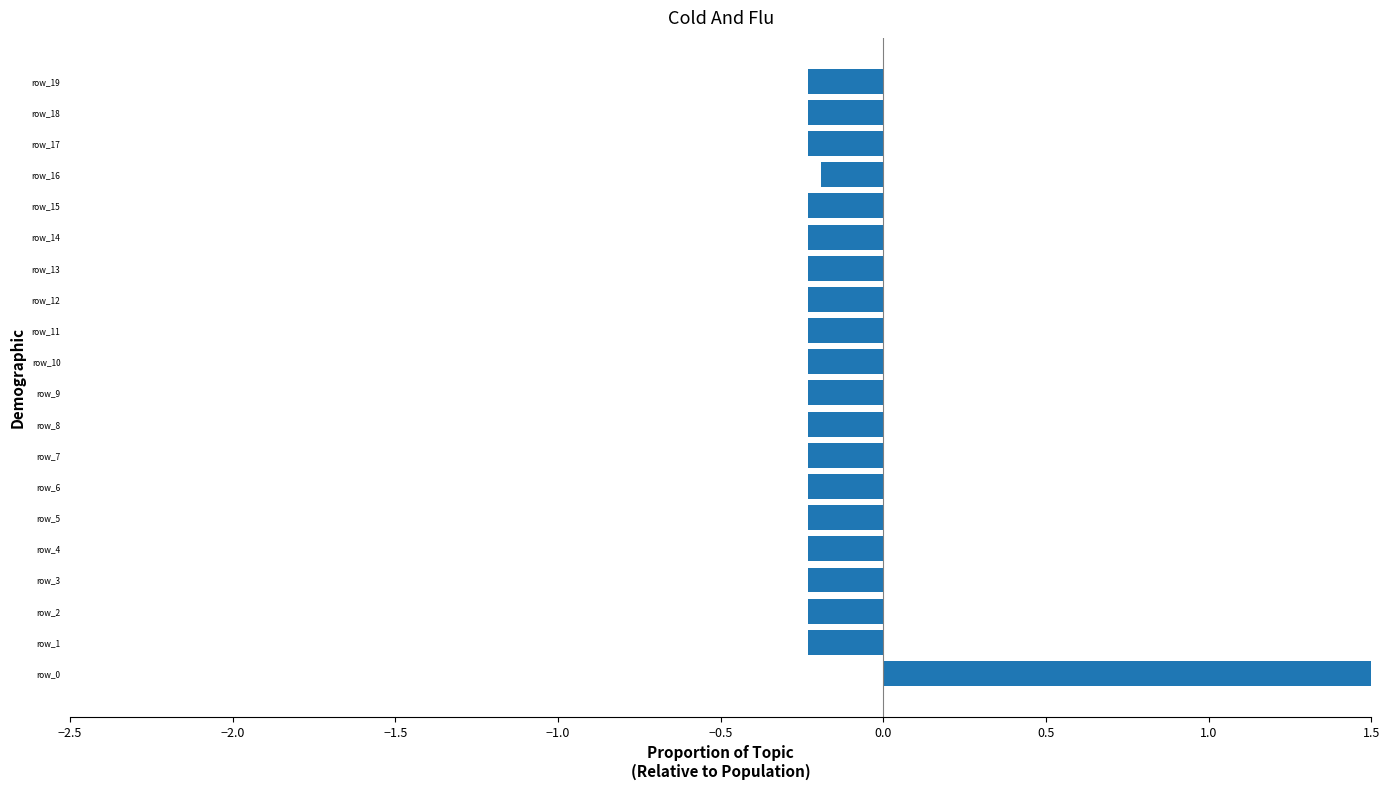

How many bars are there in total?

20